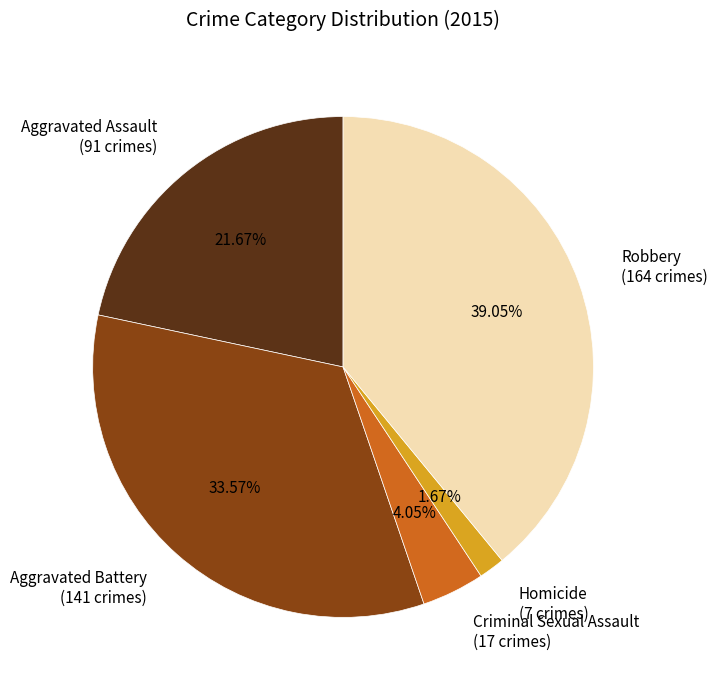

What percentage do Robbery and Homicide together represent?

40.7%